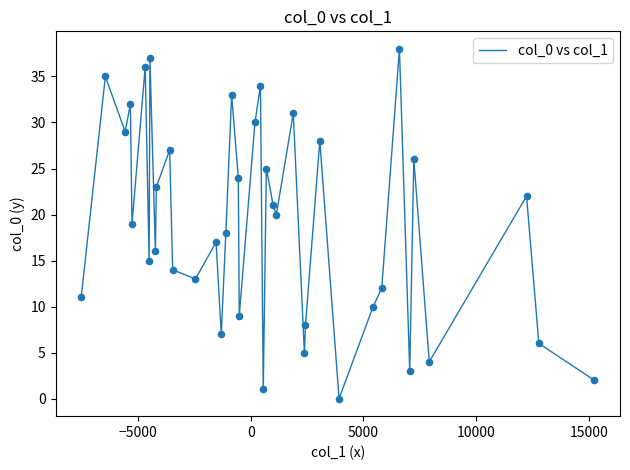

What is the maximum value shown in the chart?

38